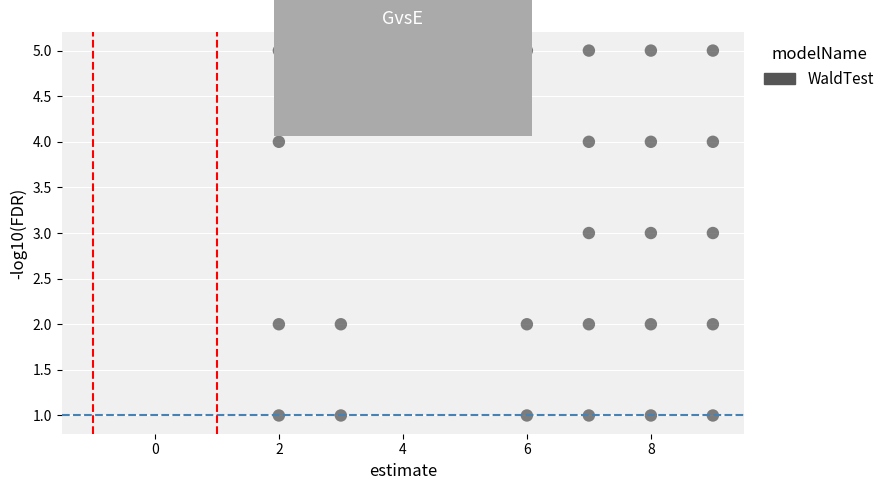

What is the range of X values (max minus min)?

7